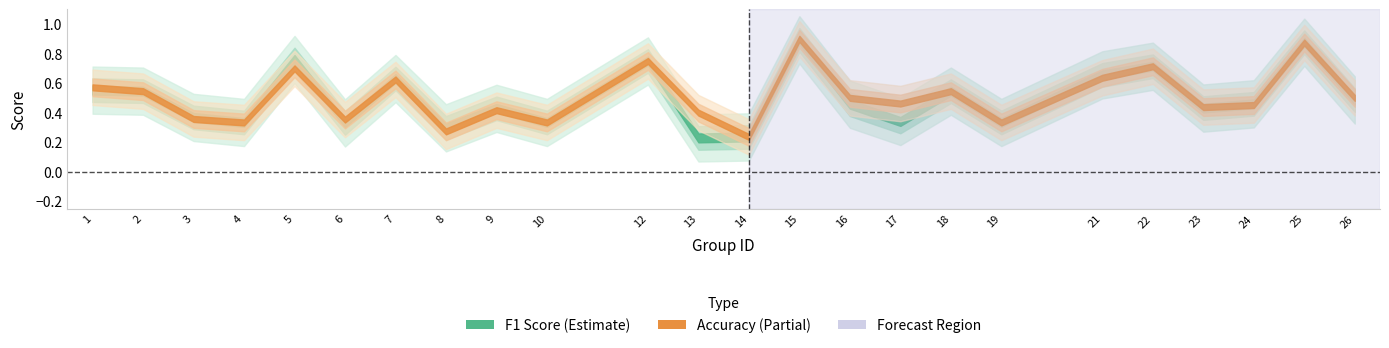

What is the difference between the highest and lowest values at 13?

0.2